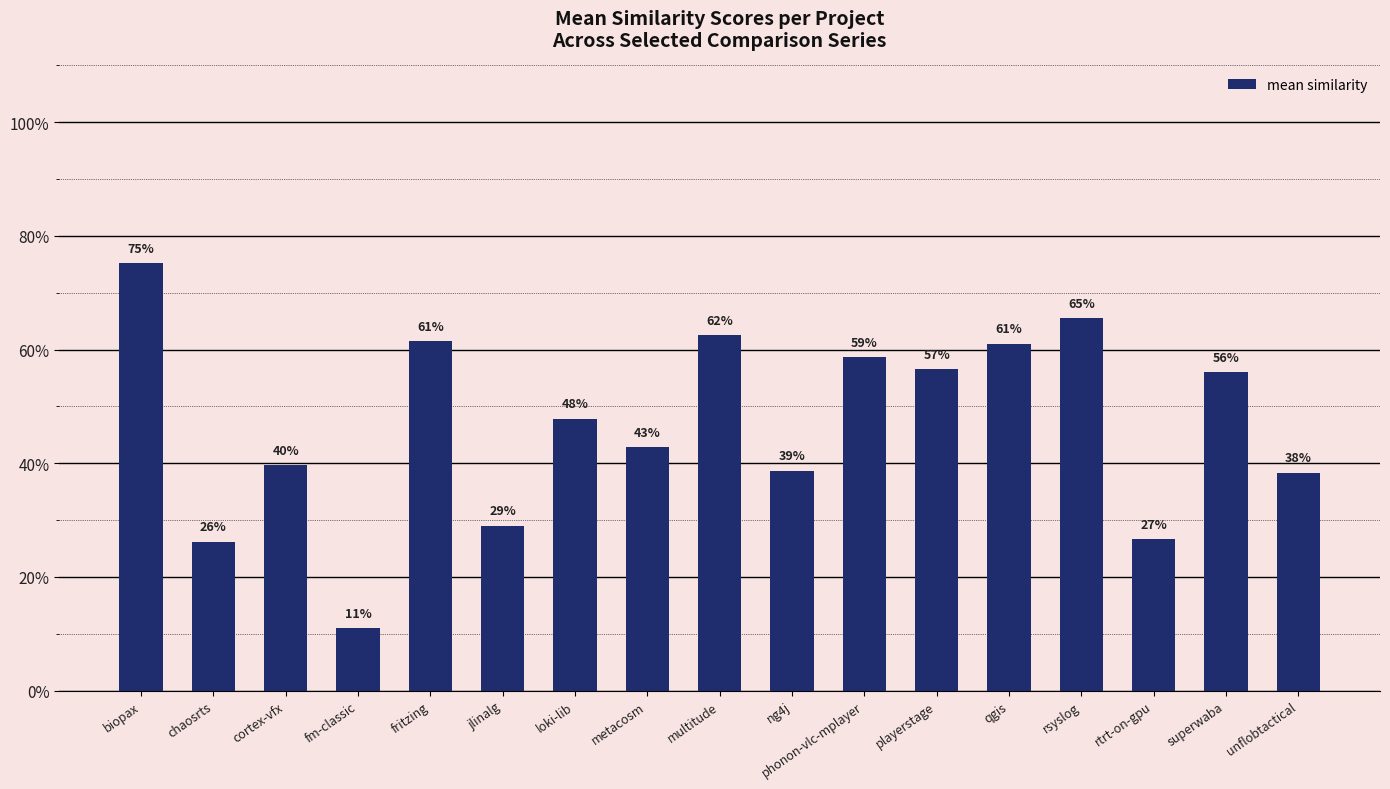

Does the chart contain any negative values?

No